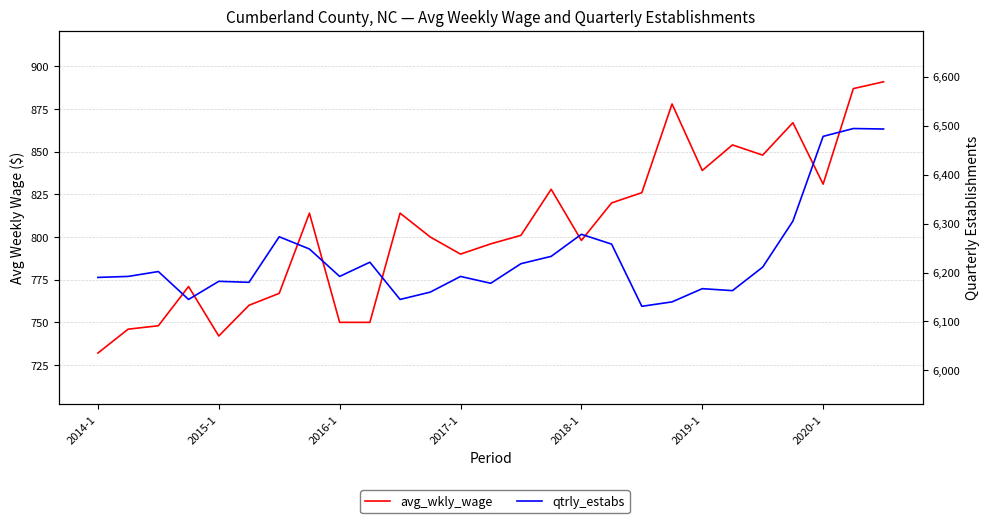

Rank the series by their average value, from highest to lowest.

qtrly_estabs, avg_wkly_wage